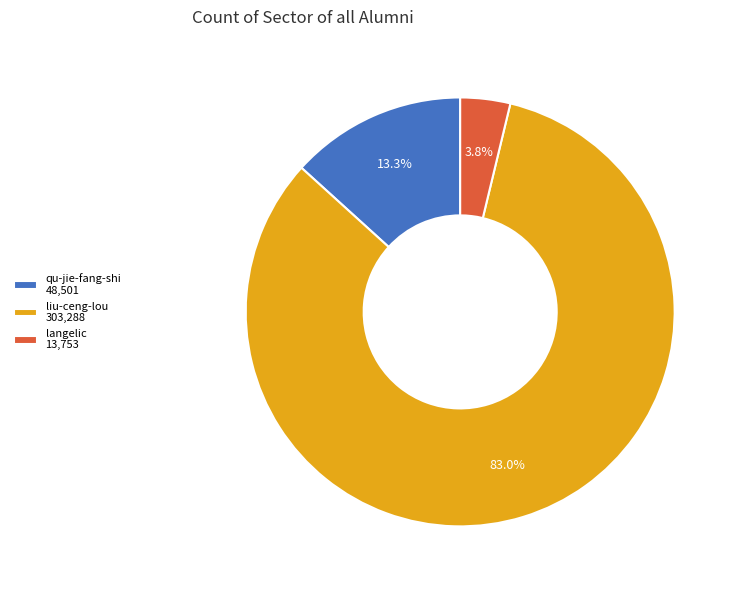

Which slice is the smallest?

langelic